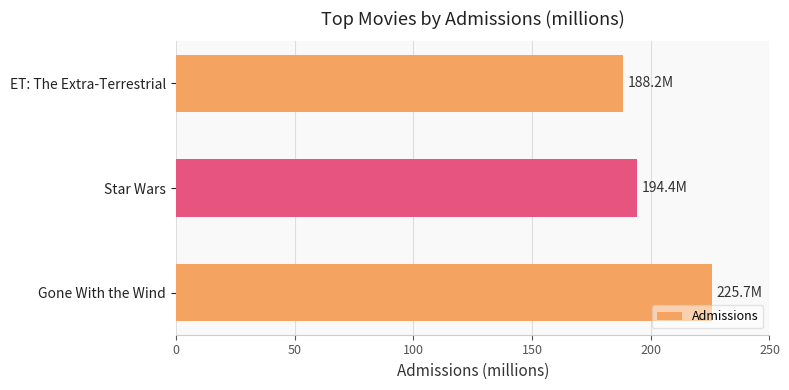

What is the difference between the second highest and minimum values?

6.2